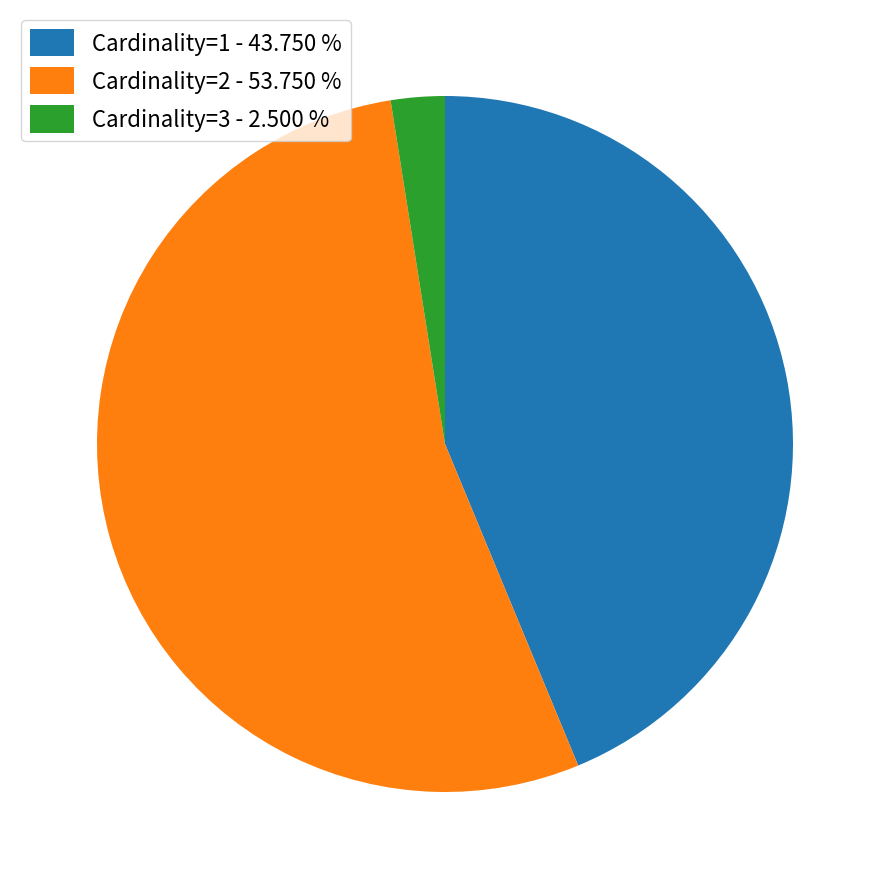

What is the ratio of the value at Cardinality=1 - 43.750 % to the value at Cardinality=3 - 2.500 %?

17.5